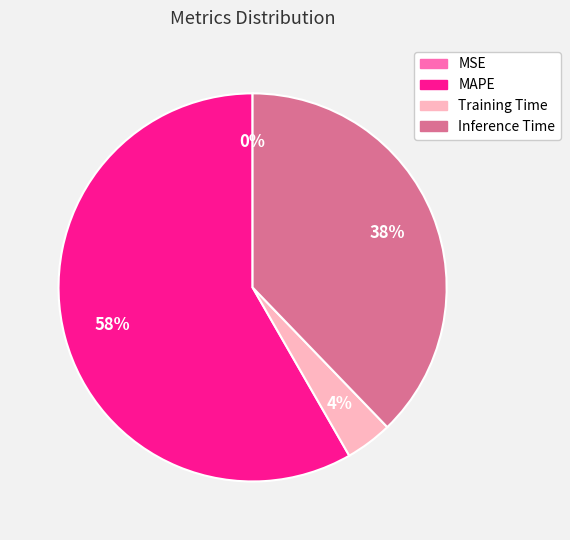

Does any single category account for the majority?

Yes